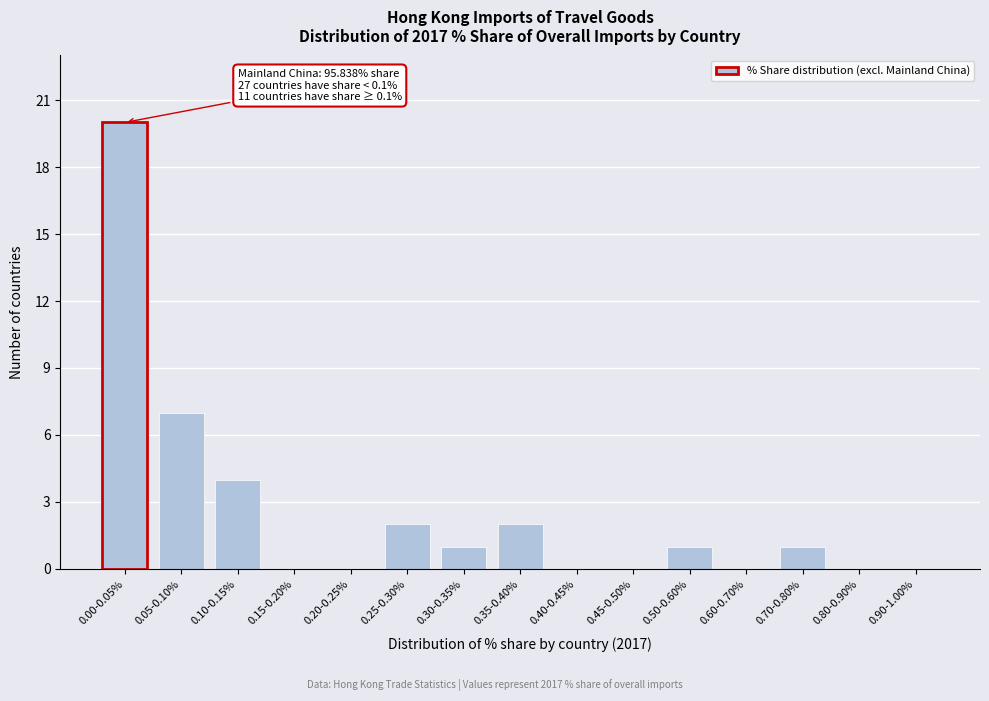

Reading left to right, what are all the values shown in this chart?

0.00-0.05%=20	0.05-0.10%=7	0.10-0.15%=4	0.15-0.20%=0	0.20-0.25%=0	0.25-0.30%=2	0.30-0.35%=1	0.35-0.40%=2	0.40-0.45%=0	0.45-0.50%=0	0.50-0.60%=1	0.60-0.70%=0	0.70-0.80%=1	0.80-0.90%=0	0.90-1.00%=0